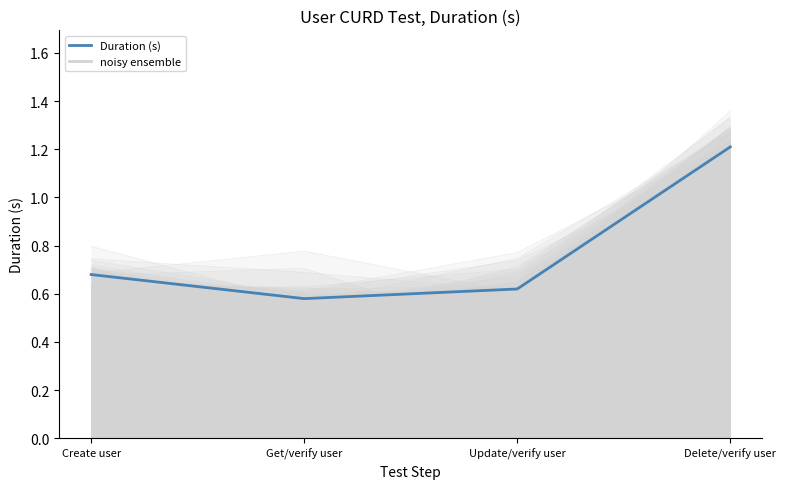

Rank the categories by value from lowest to highest.

Get/verify user, Update/verify user, Create user, Delete/verify user